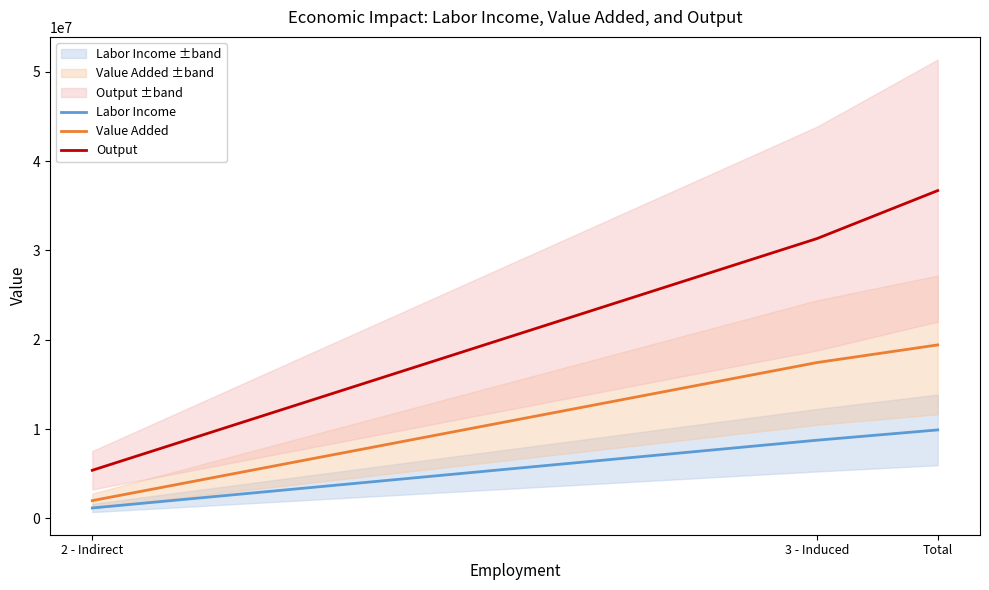

What are all the series names shown in the legend?

Labor Income, Value Added, Output